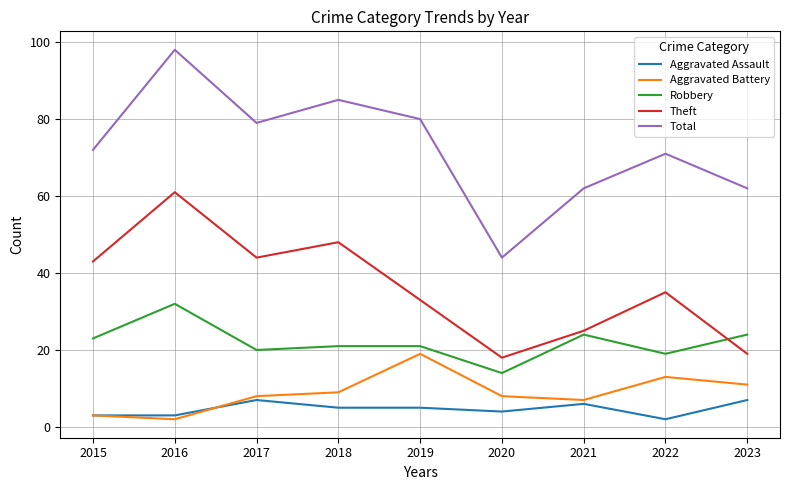

True or false: Total and Aggravated Assault cross at least once.

False